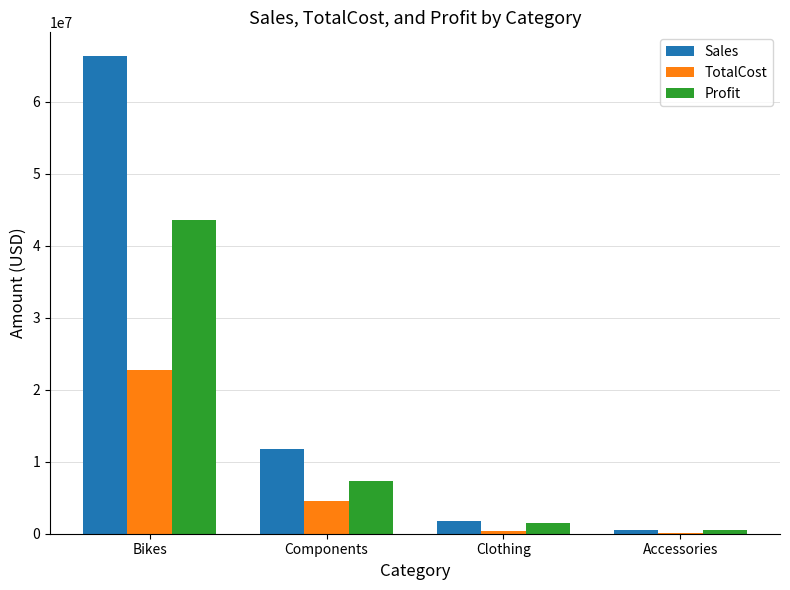

What is the sum of all Profit values?

52823959.8